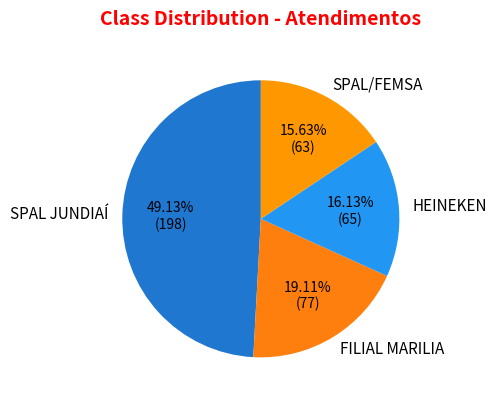

What is the largest slice in the pie chart?

SPAL JUNDIAÍ